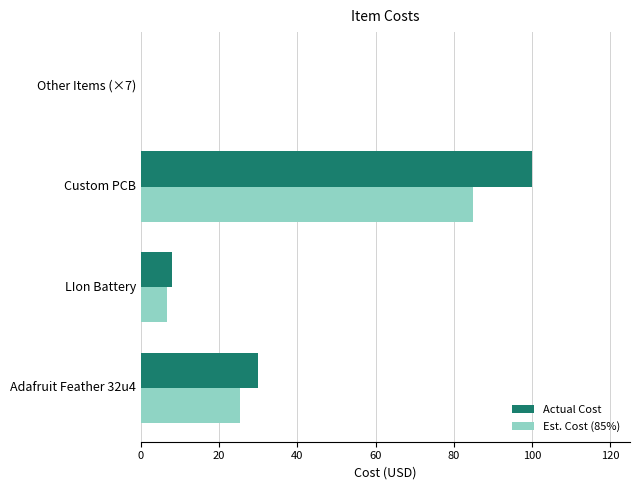

What is the total value across all series at Adafruit Feather 32u4?

55.4